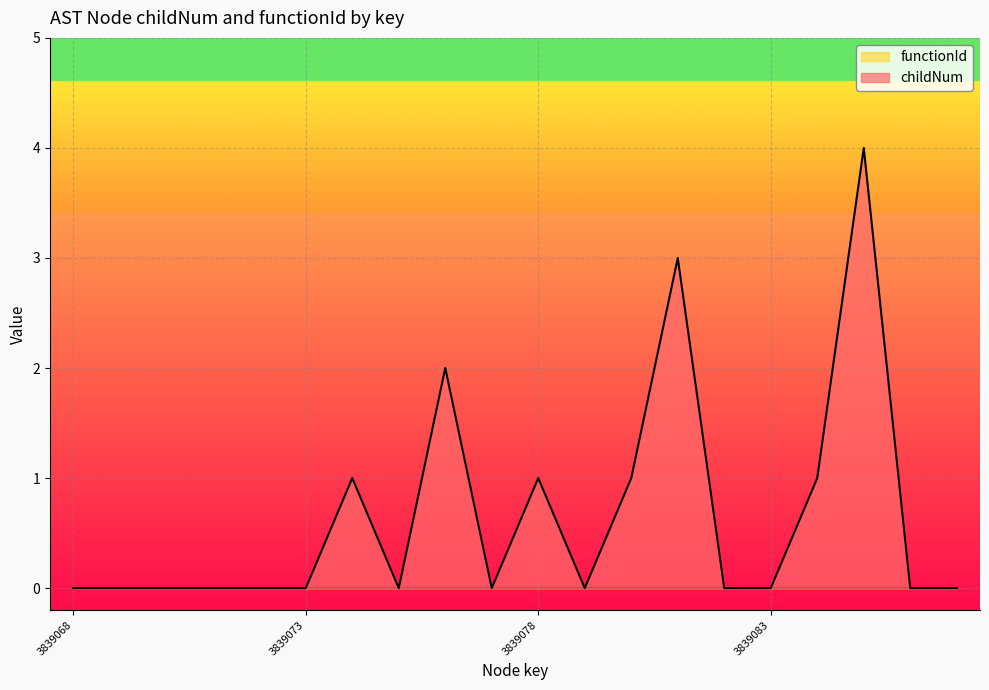

How many lines are shown in the chart?

2